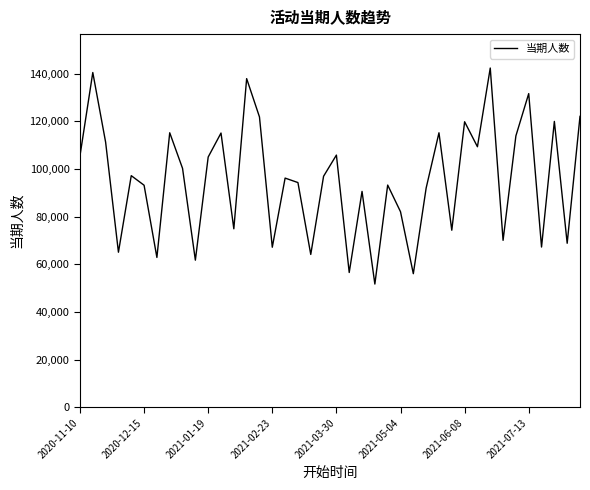

What is the difference between the maximum and minimum values?

90667